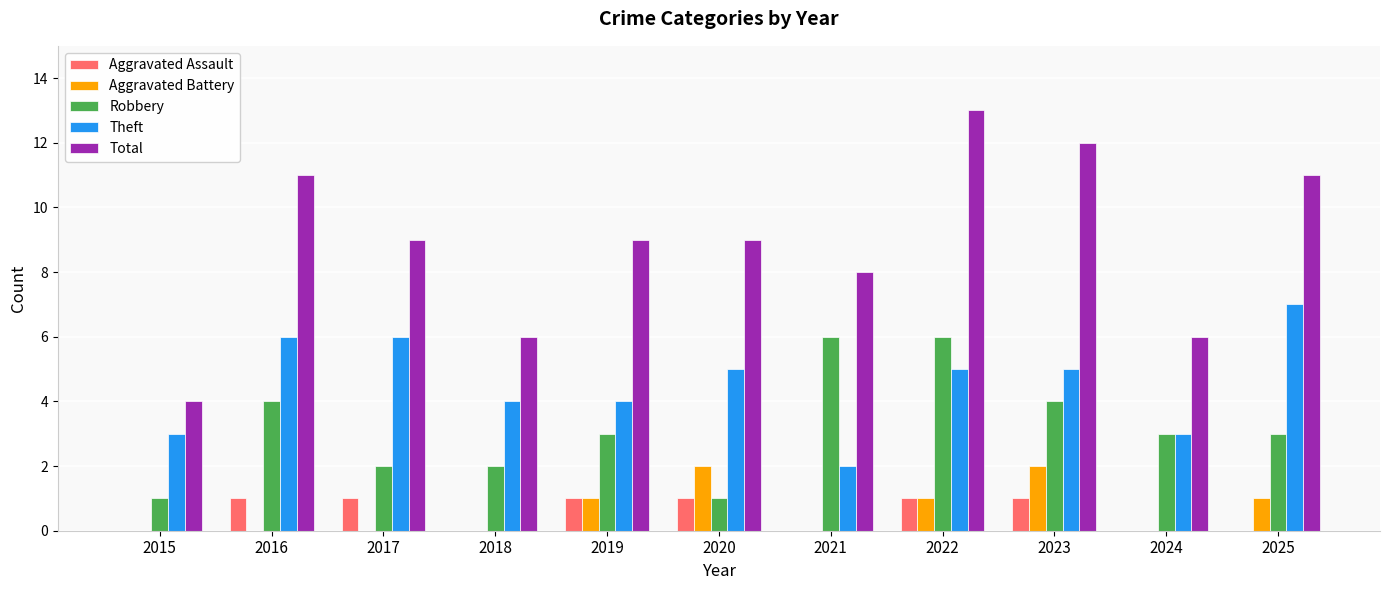

Reading left to right, extract all data points from this chart.

Aggravated Assault: 0	1	1	0	1	1	0	1	1	0	0
Aggravated Battery: 0	0	0	0	1	2	0	1	2	0	1
Robbery: 1	4	2	2	3	1	6	6	4	3	3
Theft: 3	6	6	4	4	5	2	5	5	3	7
Total: 4	11	9	6	9	9	8	13	12	6	11